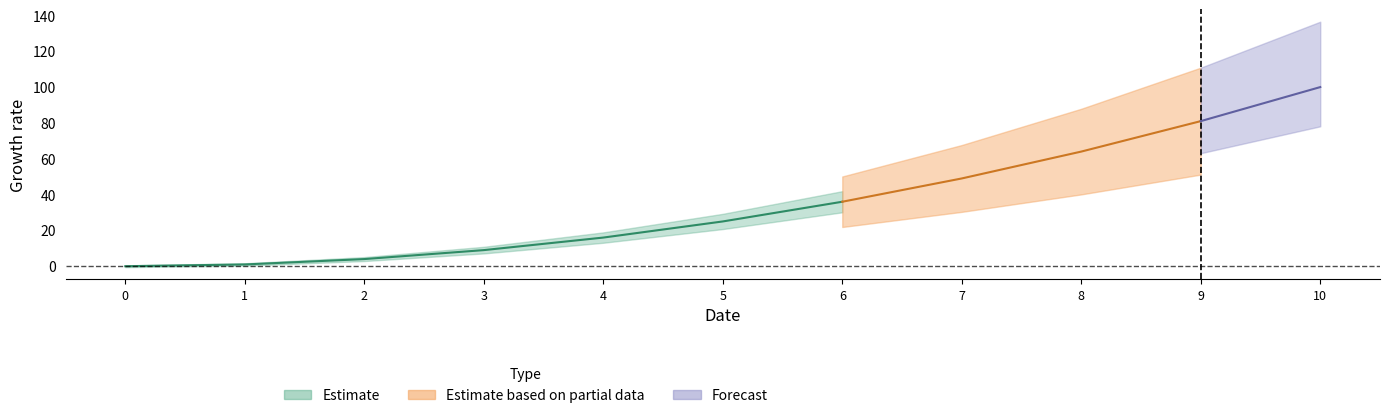

Rank the categories by value from highest to lowest.

10, 9, 8, 7, 6, 5, 4, 3, 2, 1, 0